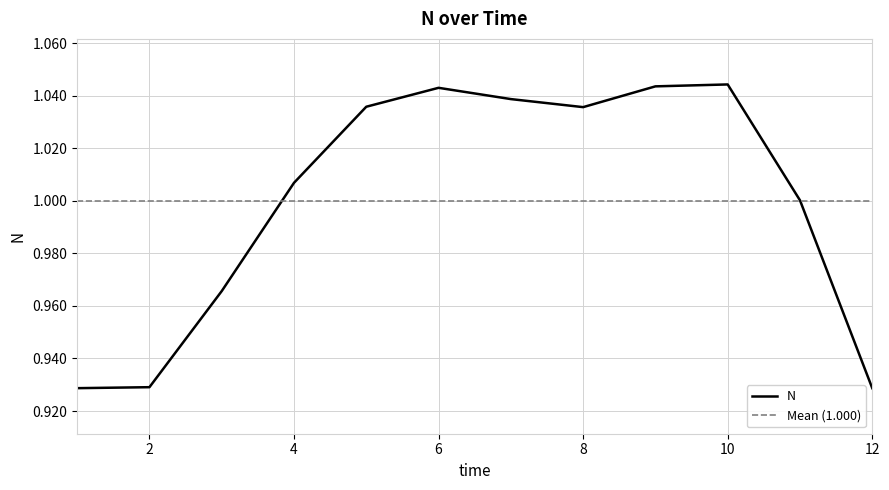

Reading right to left, transcribe all the data shown in this chart.

0.9	1.0	1.0	1.0	1.0	1.0	1.0	1.0	1.0	1.0	0.9	0.9